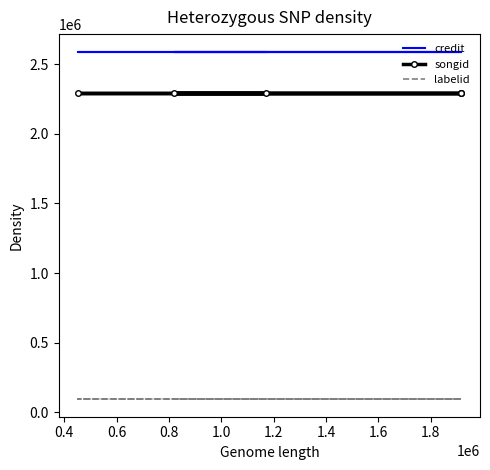

What is the value of the credit point at the 5th from the left?

2591107